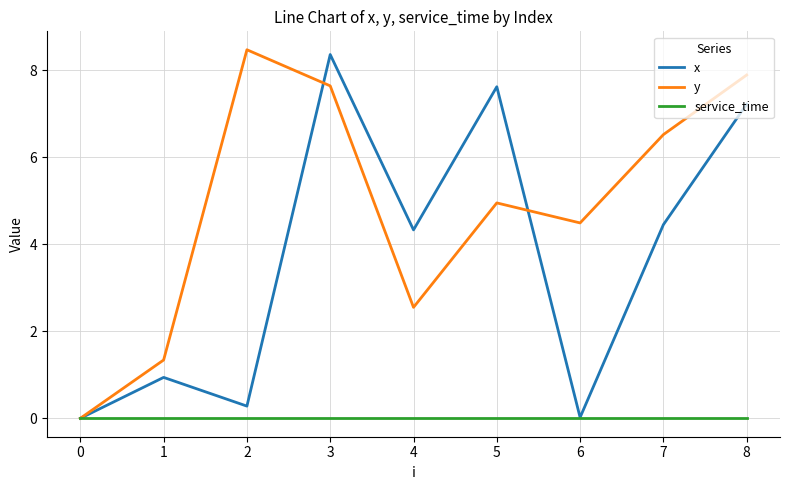

True or false: x has a value of 11.3 at 2.

False